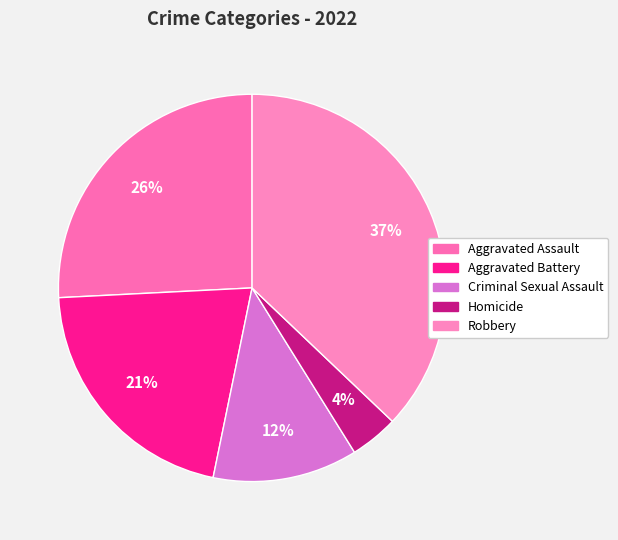

Approximately how many times larger is the value at Aggravated Assault compared to Robbery?

0.7